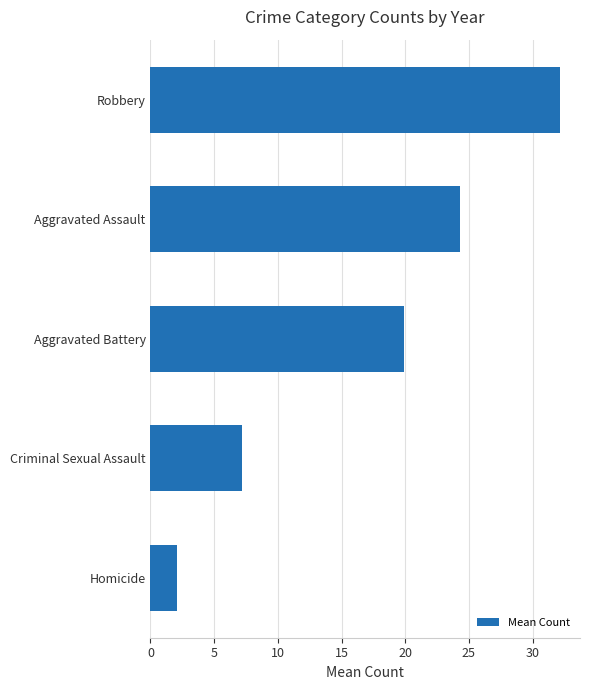

What is the sum of all values?

85.7